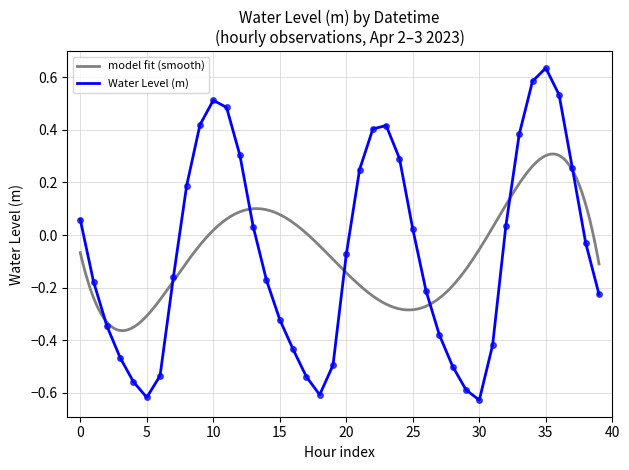

How many points are higher than both their immediate neighbors (excluding endpoints)?

3